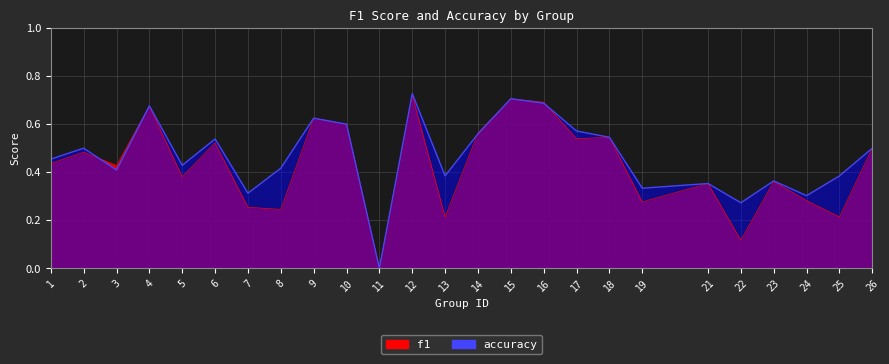

At 10, list the series in order from smallest to largest.

f1, accuracy